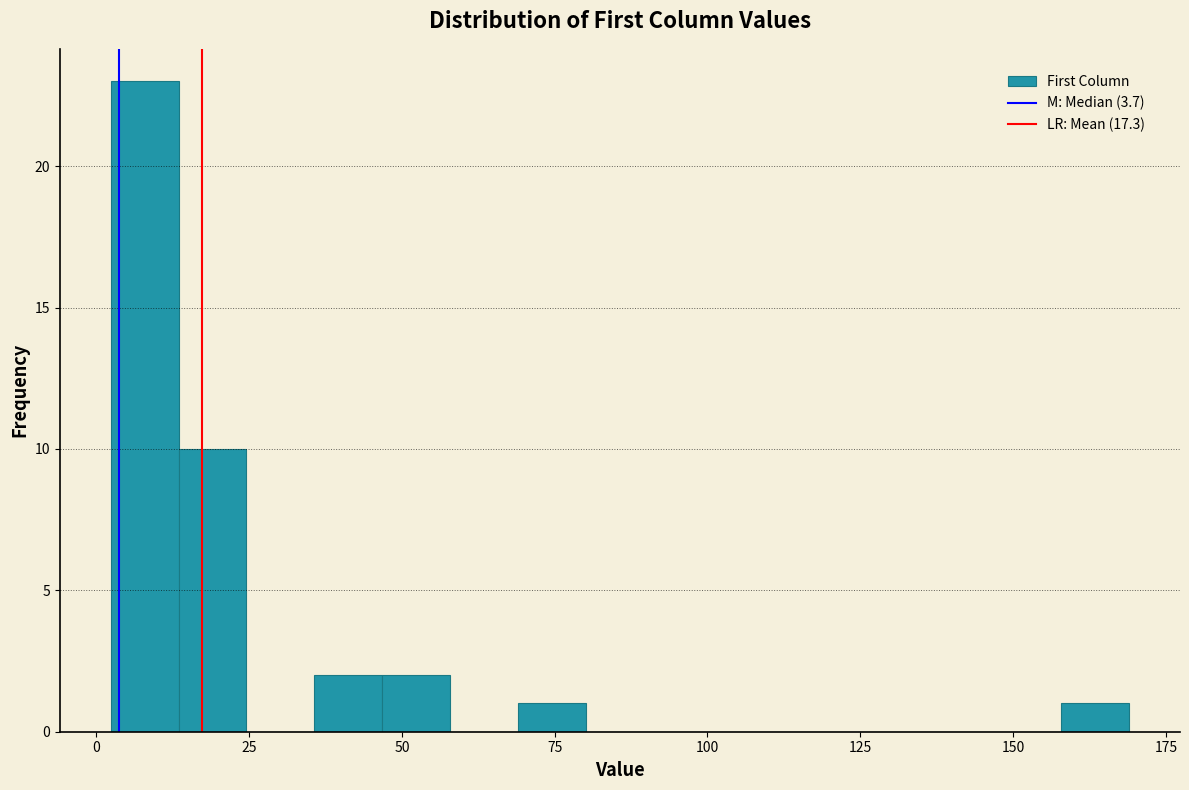

Around what value on the x-axis is the tallest bar? Give the approximate position of its centre, as read against the axis.

10